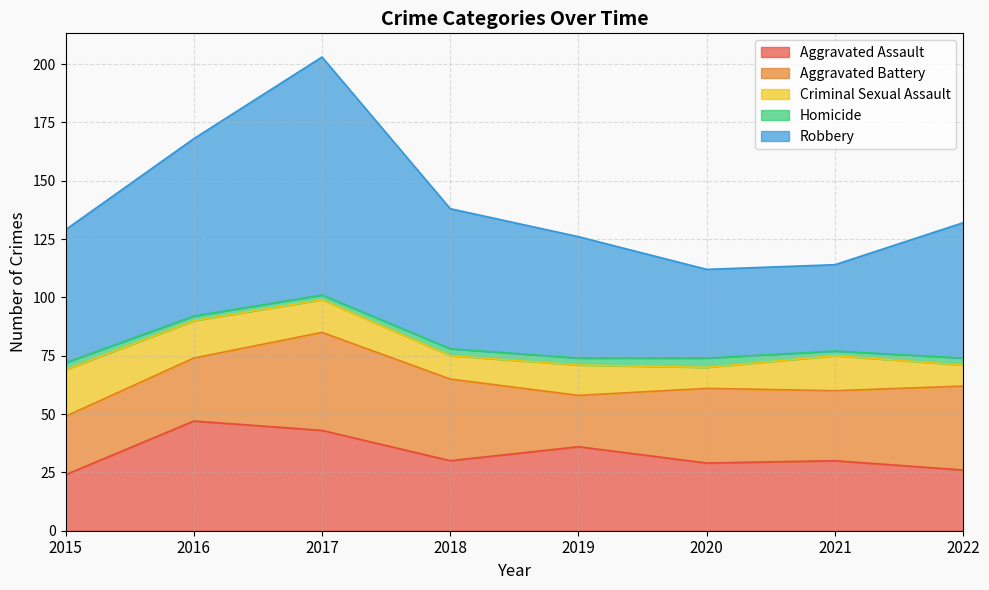

What is the total value across all series at 2017?

203